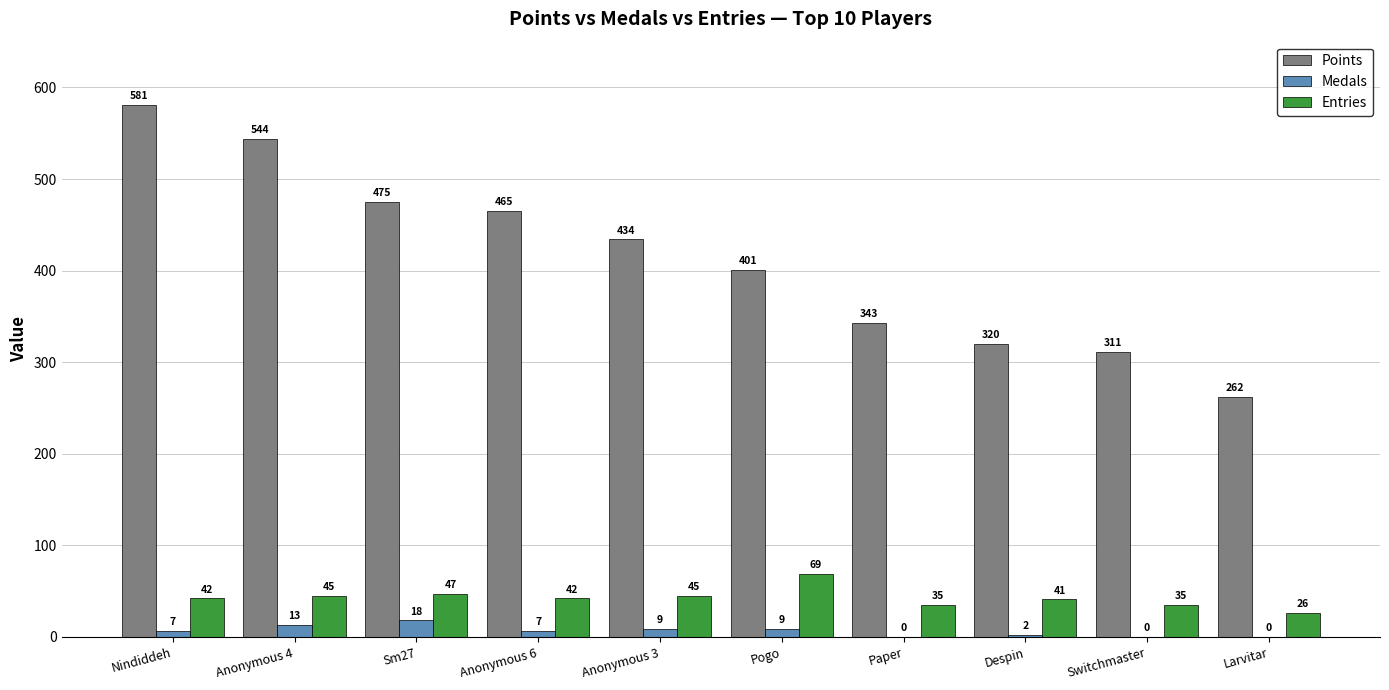

Count the number of categories in the chart.

10